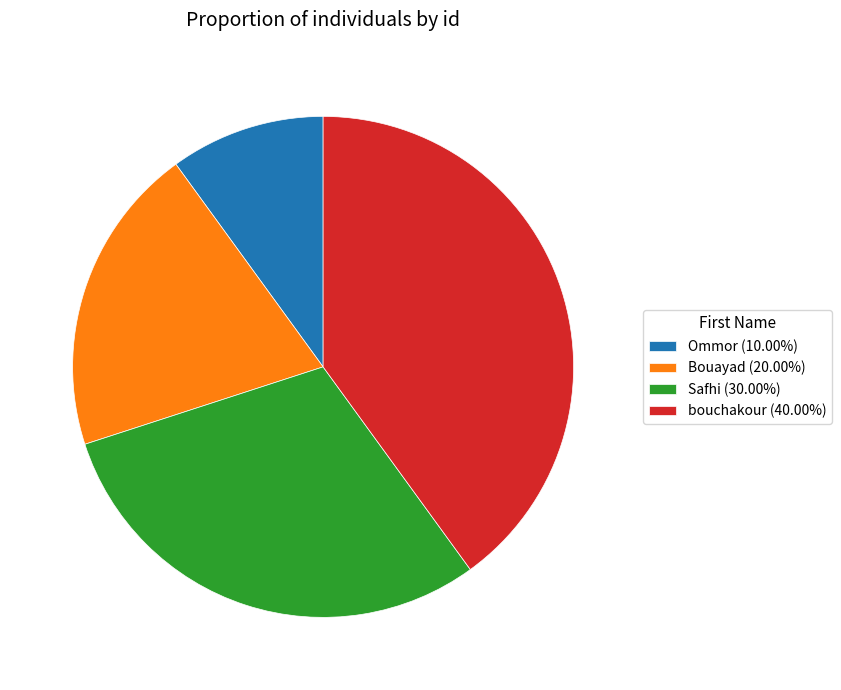

Approximately how many times larger is the value at Safhi compared to Bouayad?

1.5